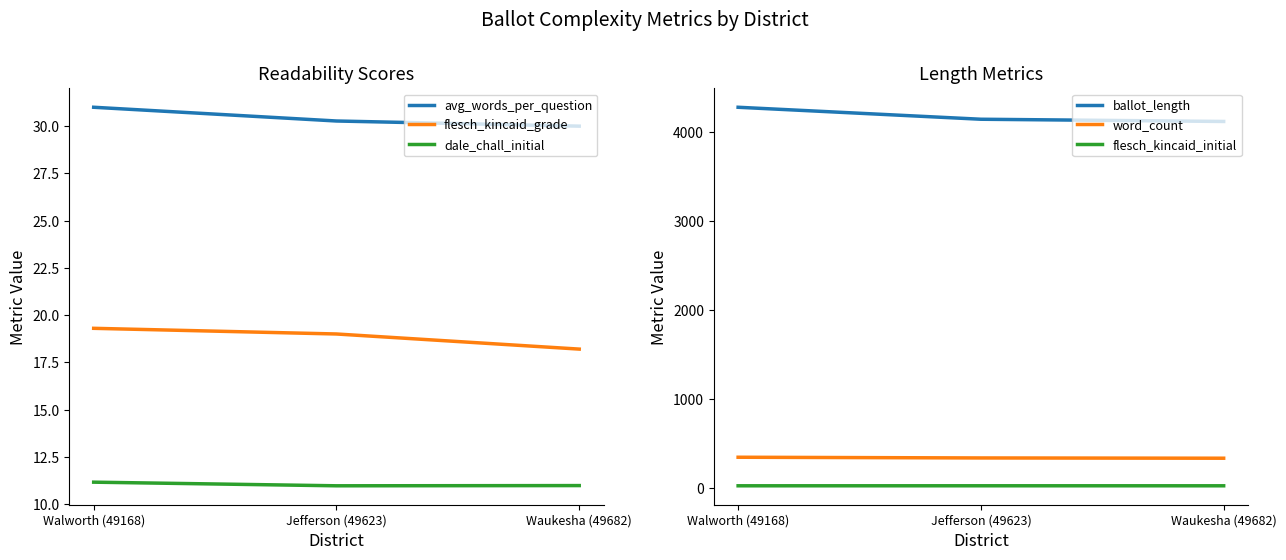

Reading right to left, what are all the values shown in this chart?

avg_words_per_question: 30.0	30.3	31.0
flesch_kincaid_grade: 18.2	19.0	19.3
dale_chall_initial: 11.0	11.0	11.2
ballot_length: 4124.0	4149.0	4284.0
word_count: 330.0	333.0	341.0
flesch_kincaid_initial: 19.3	19.5	19.3